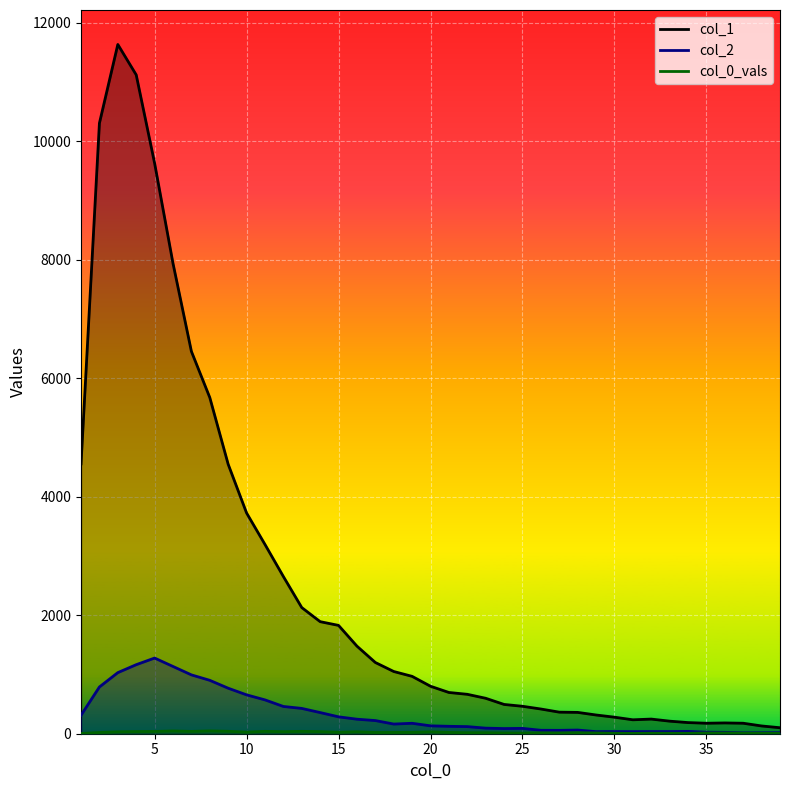

What is the greatest value displayed?

11631